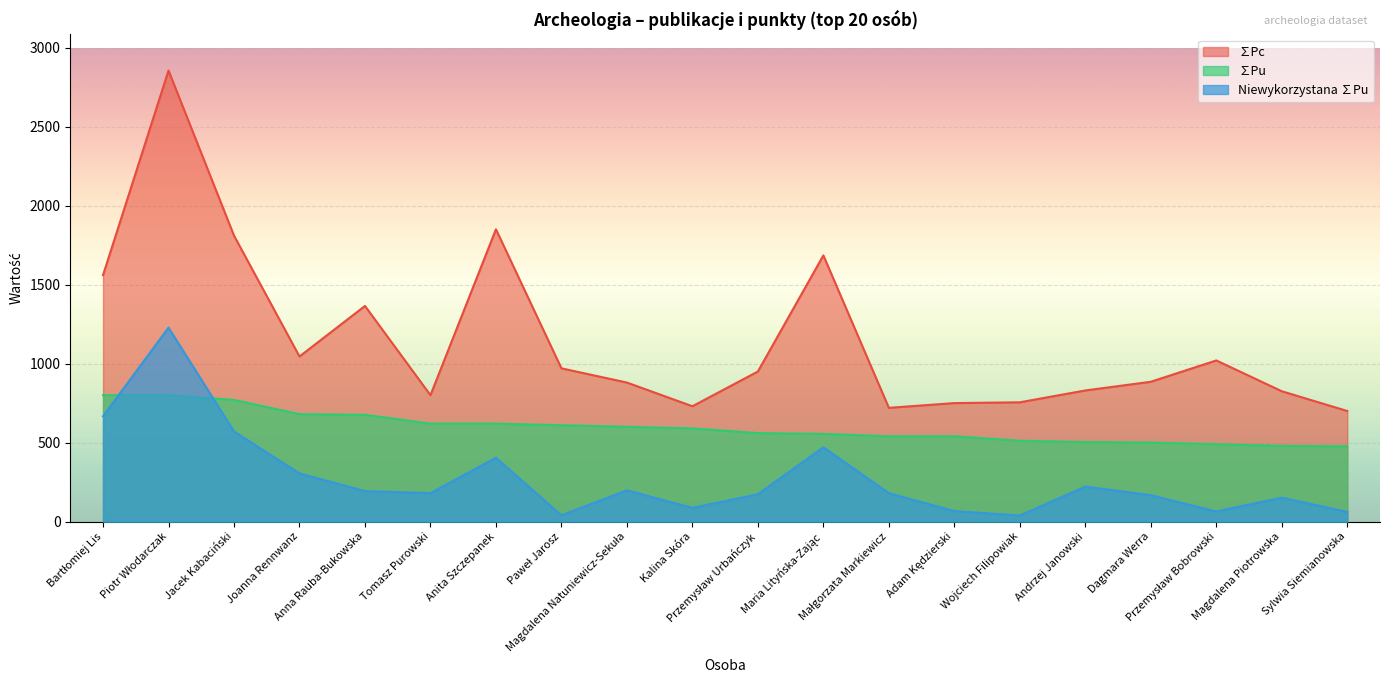

Where is ∑Pc nearest to the value 1777?

Jacek Kabaciński